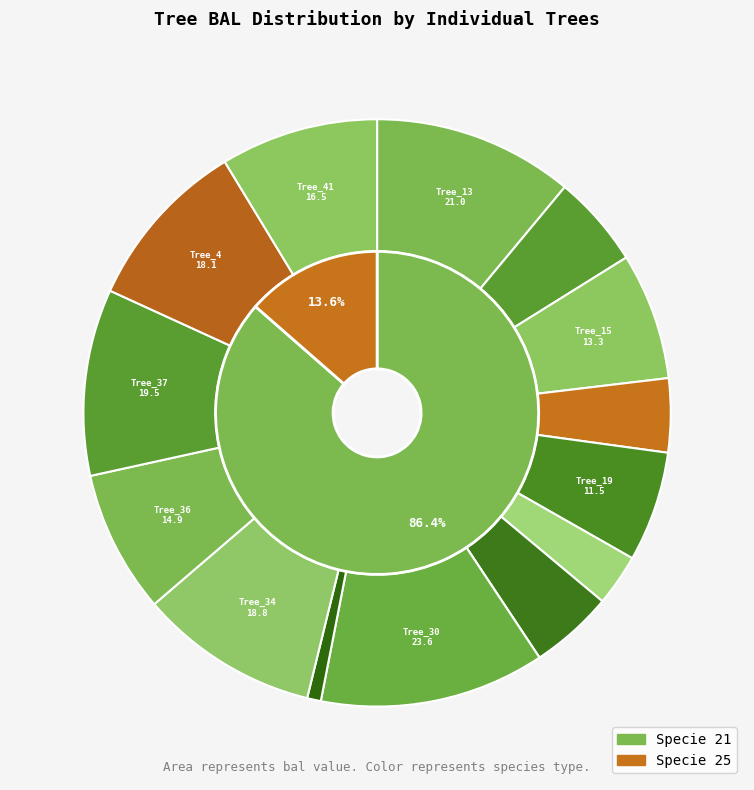

Is there any slice that represents more than half of the pie?

No